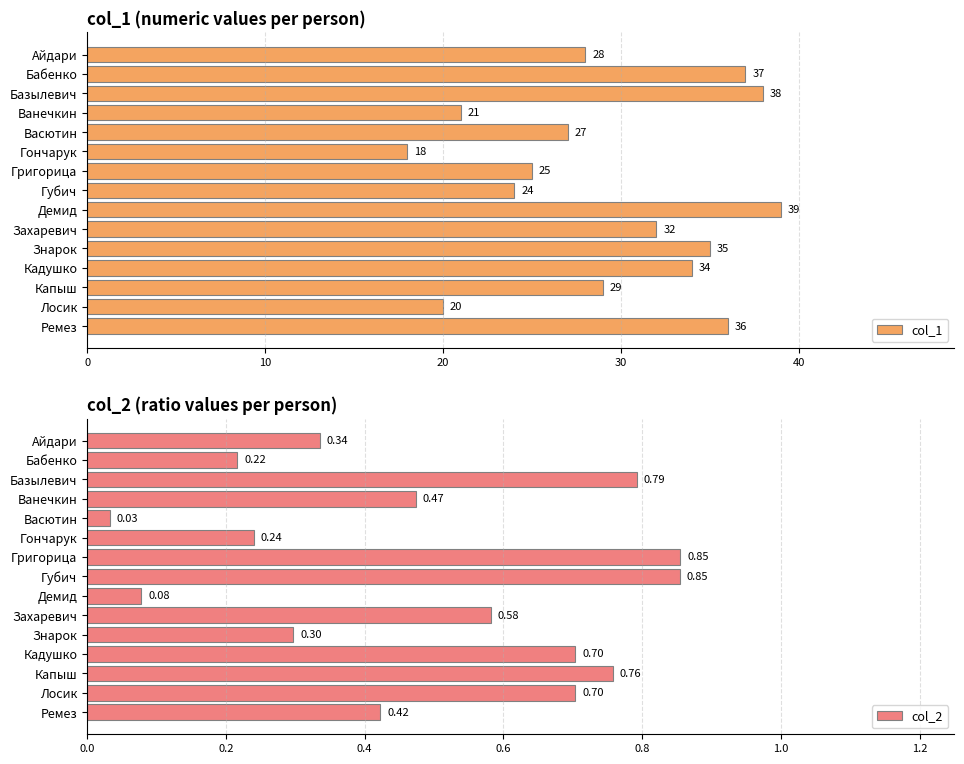

What is the greatest value displayed?

39.0